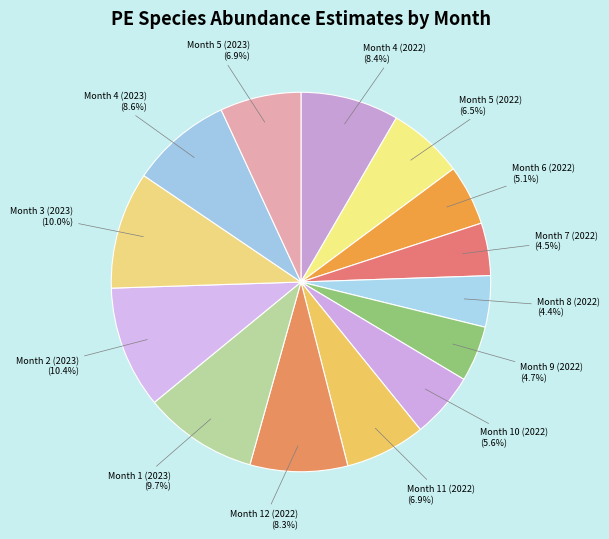

Is it true that Month 4 (2022) is 8% of the pie?

True